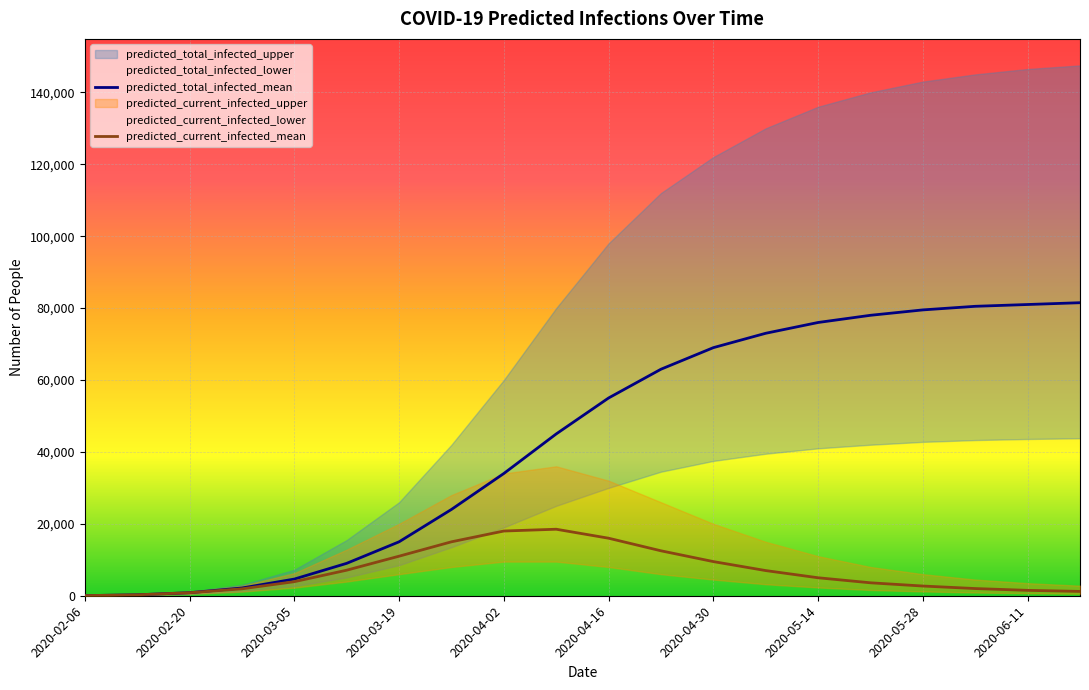

Reading right to left, list all the values displayed in this chart.

predicted_total_infected_upper: 147500	146500	145000	143000	140000	136000	130000	122000	112000	98000	80000	60000	42000	26000	15495	7221	3051	1103	320	40
predicted_total_infected_mean: 81500	81000	80500	79500	78000	76000	73000	69000	63000	55000	45000	34000	24000	15000	9014	4636	2153	846	262	33
predicted_total_infected_lower: 43800	43600	43300	42800	42000	41000	39500	37500	34500	30000	25000	19000	13500	8500	5084	2687	1279	512	160	20
predicted_current_infected_upper: 2800	3500	4500	6000	8000	11000	15000	20000	26000	32000	36000	34000	28000	20000	12826	6288	2771	1103	320	40
predicted_current_infected_mean: 1200	1500	2000	2700	3600	5000	7000	9500	12500	16000	18500	18000	15000	11000	7107	3912	1924	846	262	33
predicted_current_infected_lower: 550	700	900	1200	1600	2300	3200	4500	6000	8000	9500	9500	8000	6000	3947	2247	1139	512	160	20